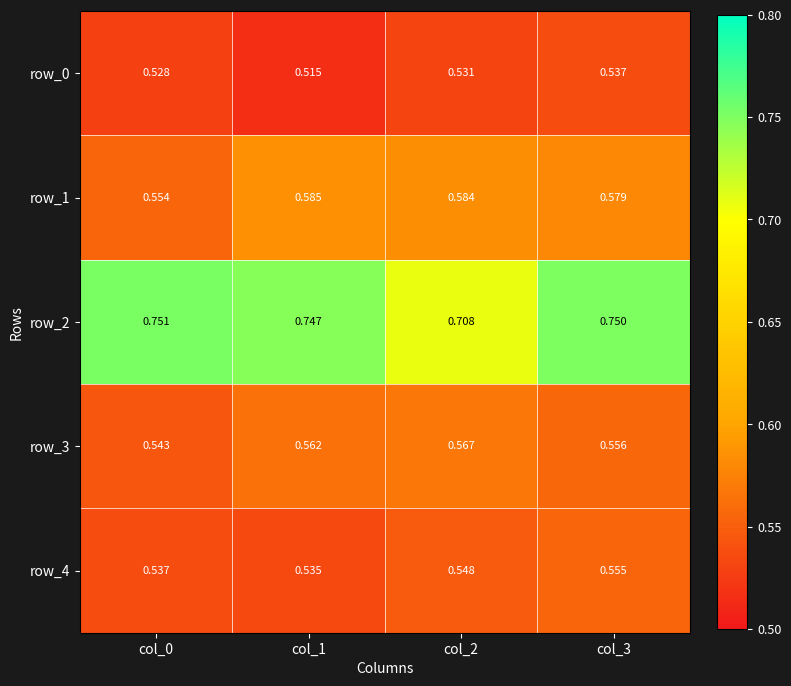

Is the value of row_3 at col_2 greater than the value of row_1 at col_1?

No